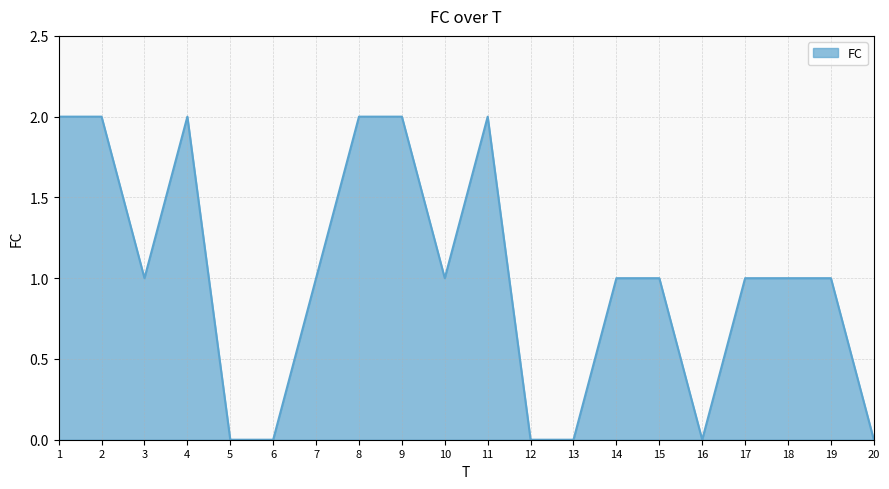

True or false: the data shows 2 at 14.

False